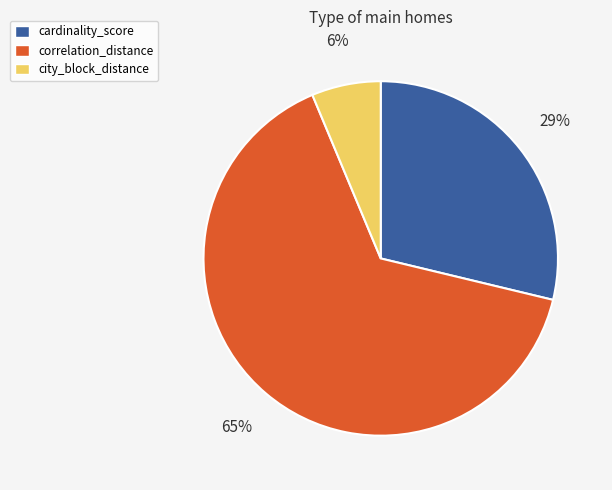

To the nearest percent, what percentage of the pie is correlation_distance?

65%